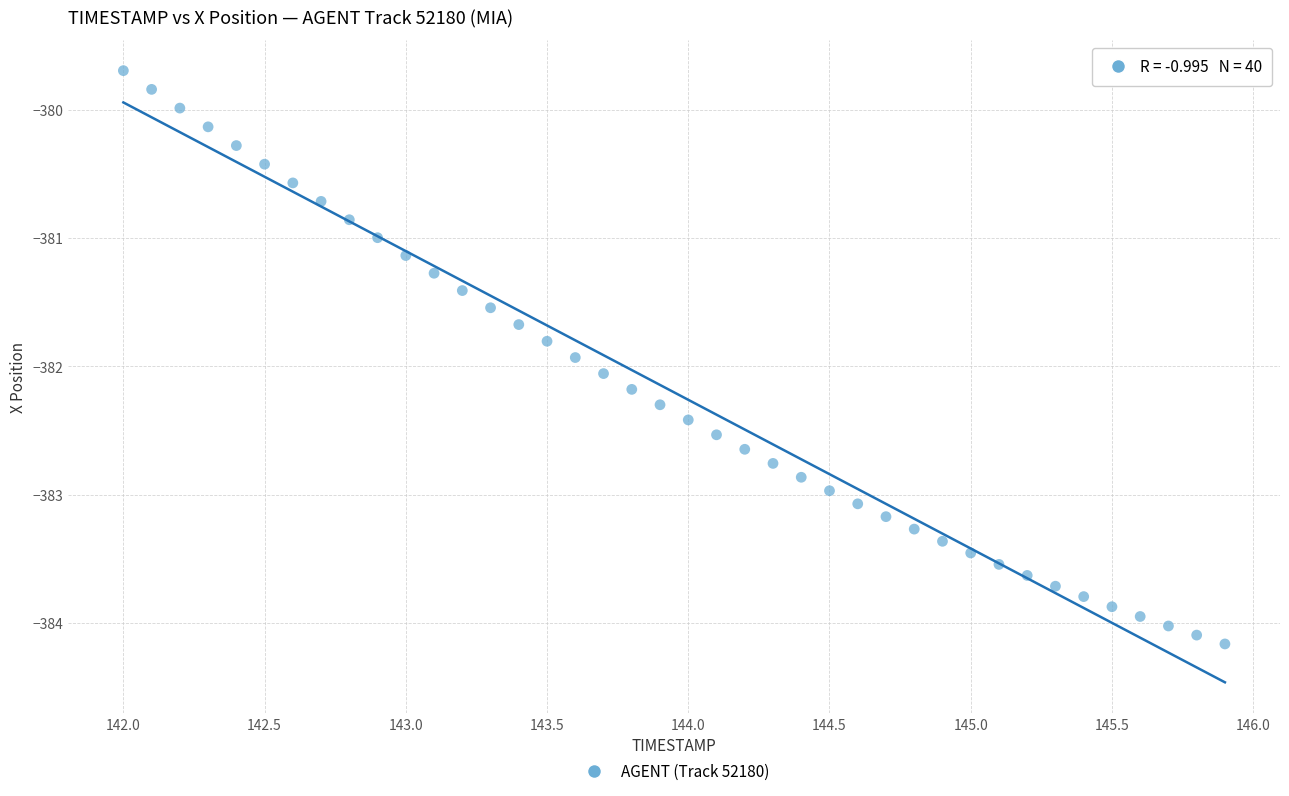

What is the range of Y values (max minus min)?

4.5